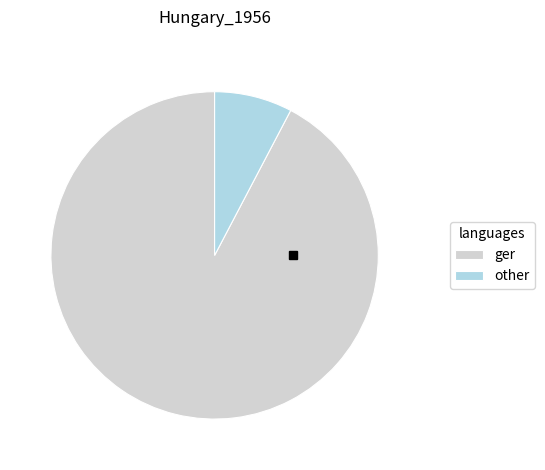

Which slice is the largest?

ger